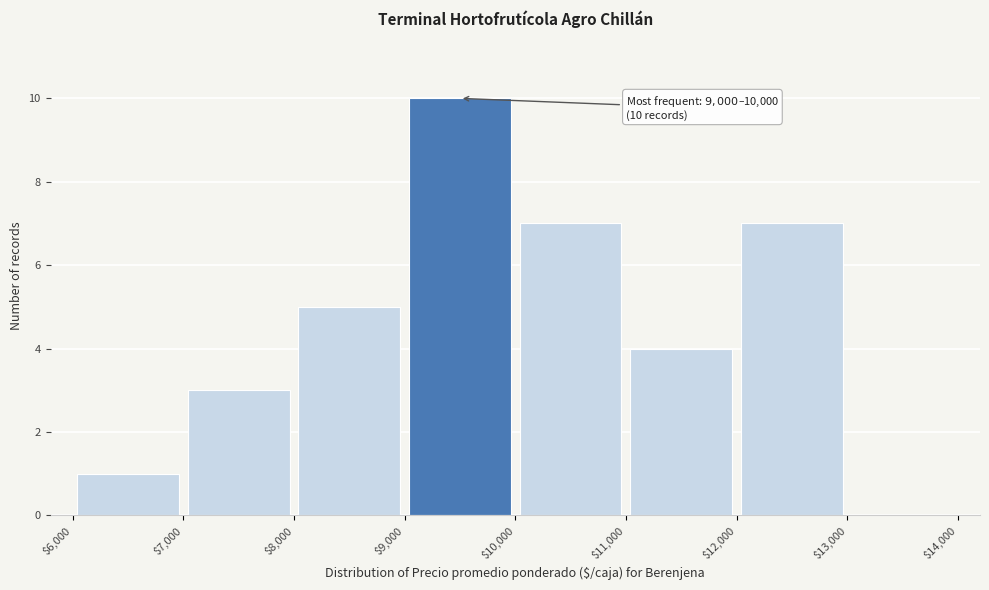

Which range on the x-axis has the tallest bar?

$9,000 to $10,000